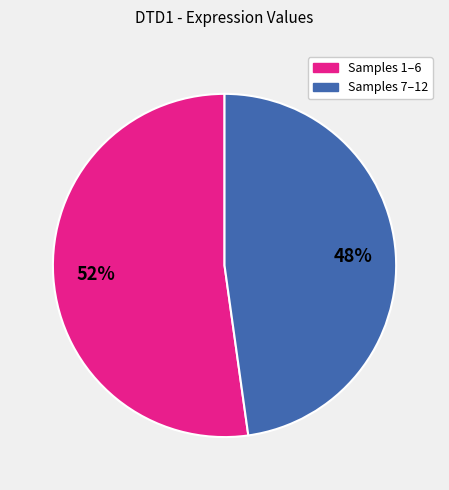

To the nearest percent, what is the difference between the largest and smallest slice percentages?

4%